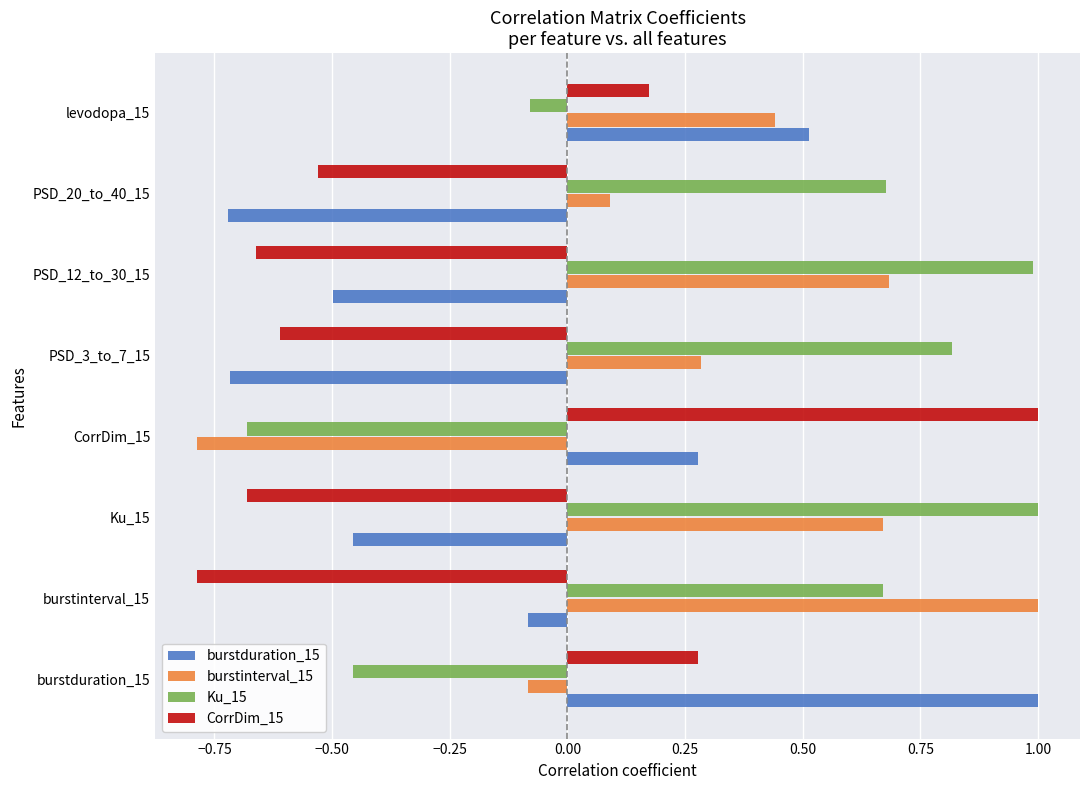

True or false: burstduration_15 has a value of -0.7 at PSD_3_to_7_15.

True